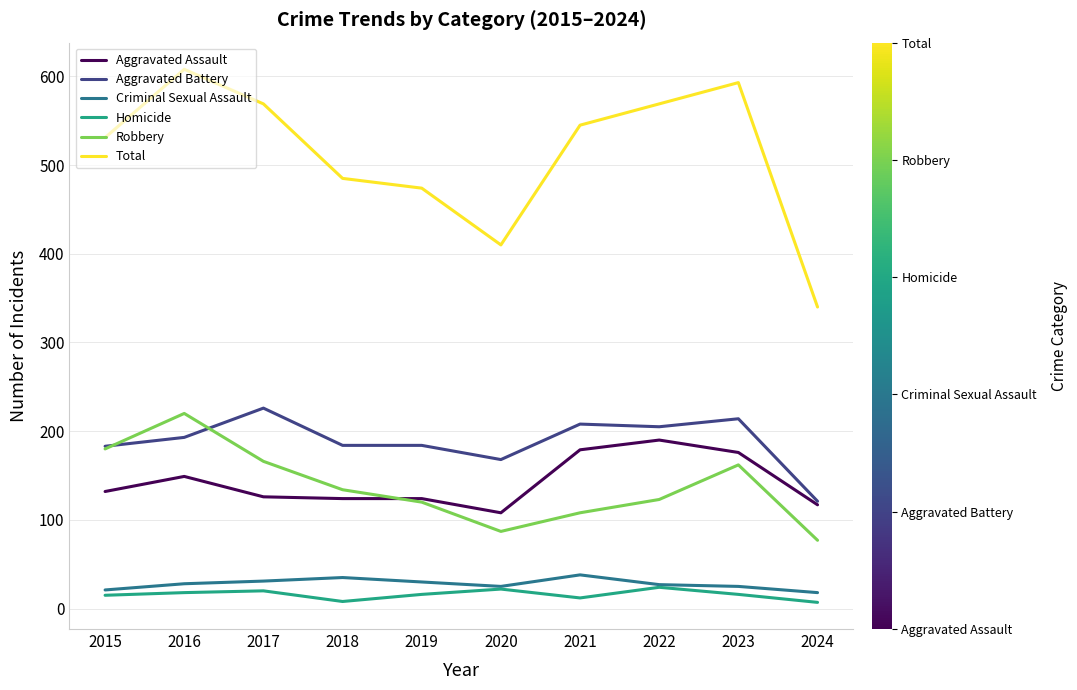

Is the value of Total at 2019 greater than the value of Aggravated Assault at 2021?

Yes